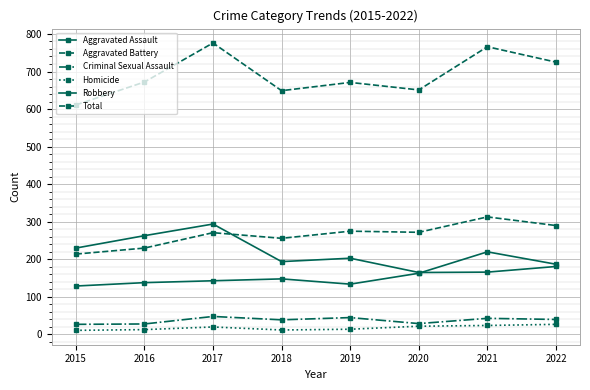

What is the maximum value for Homicide?

27